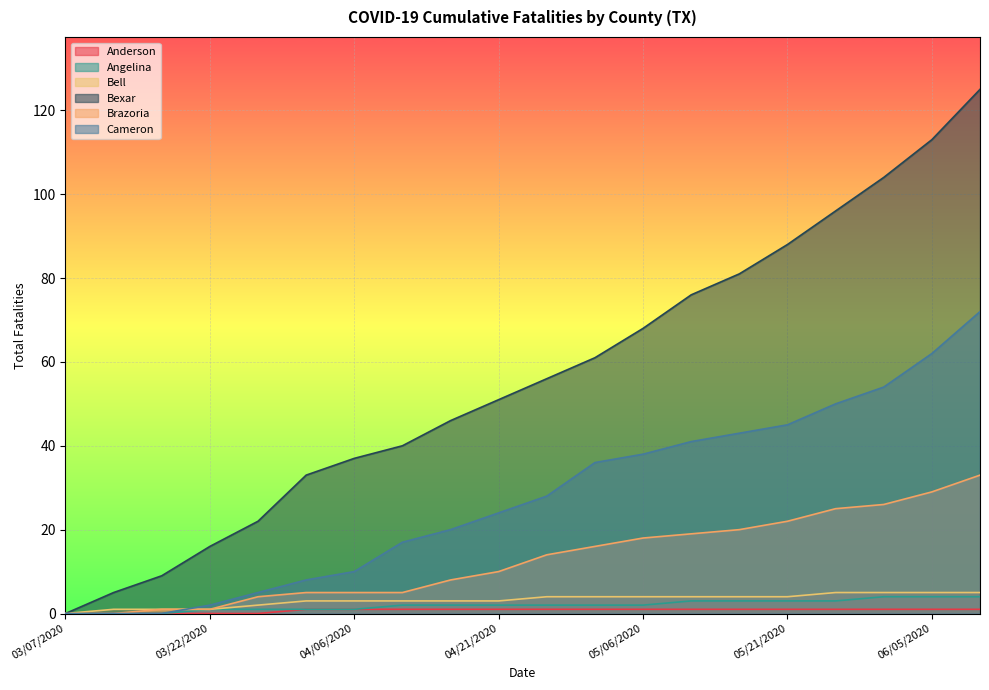

Count the Angelina values in the range 1 to 3.

14